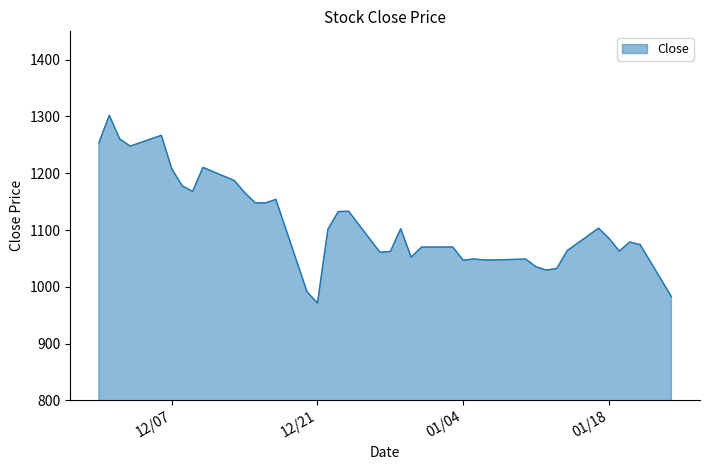

What is the smallest value displayed?

971.5